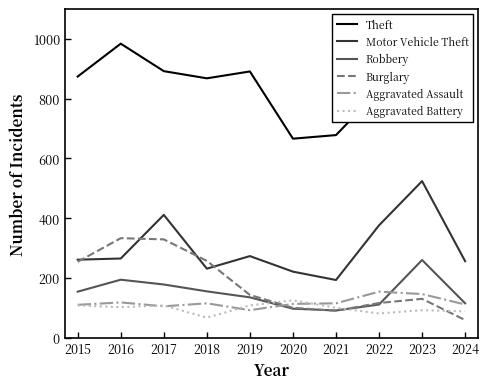

How many lines are shown in the chart?

6